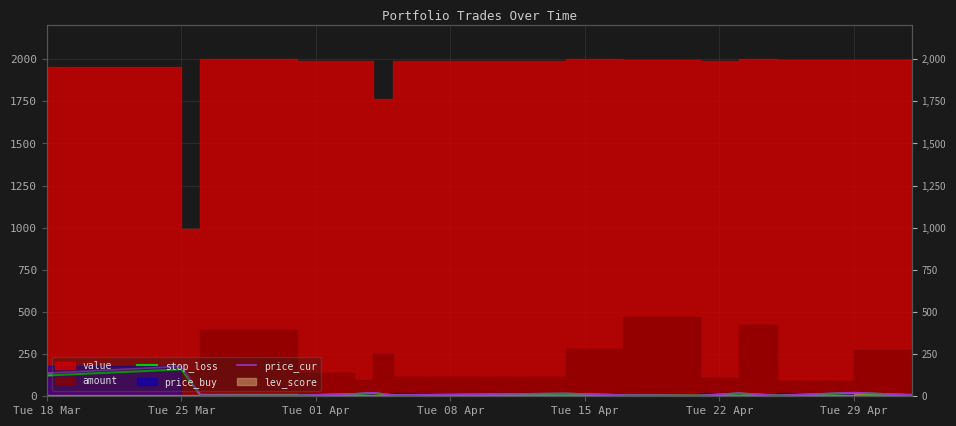

True or false: price_cur and stop_loss intersect in this chart.

False